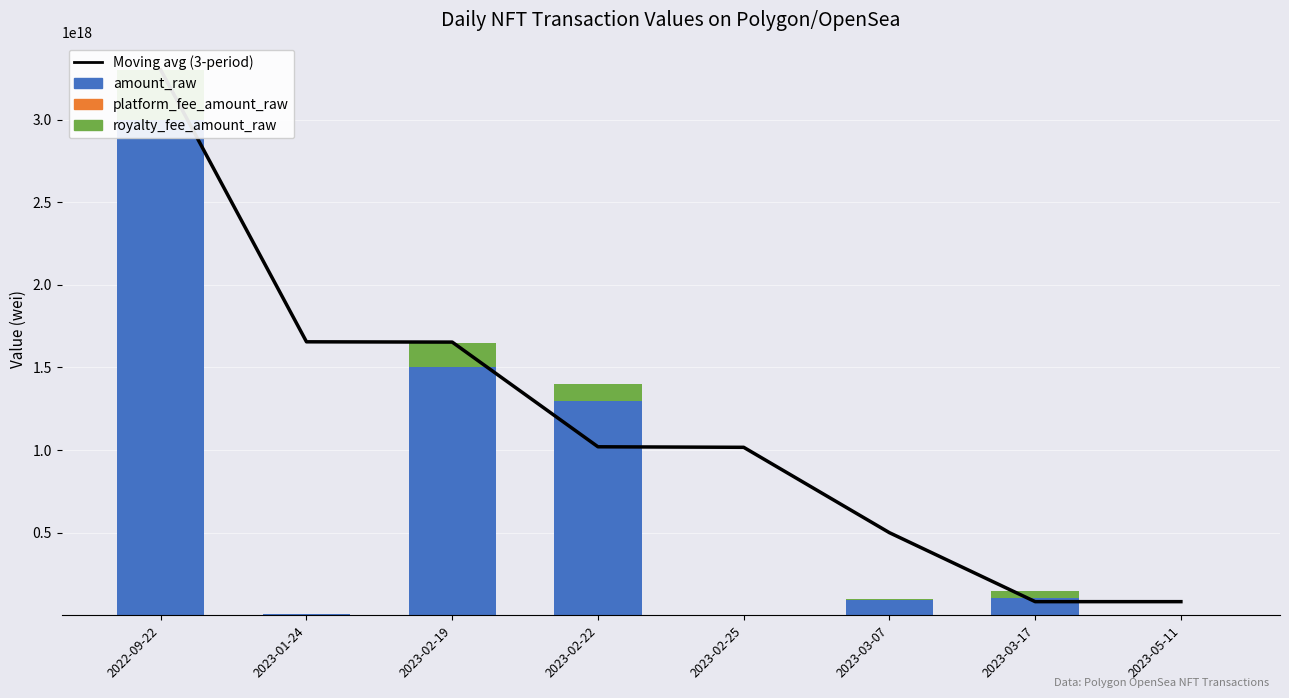

Which label corresponds to the smallest value in the chart?

2023-02-19